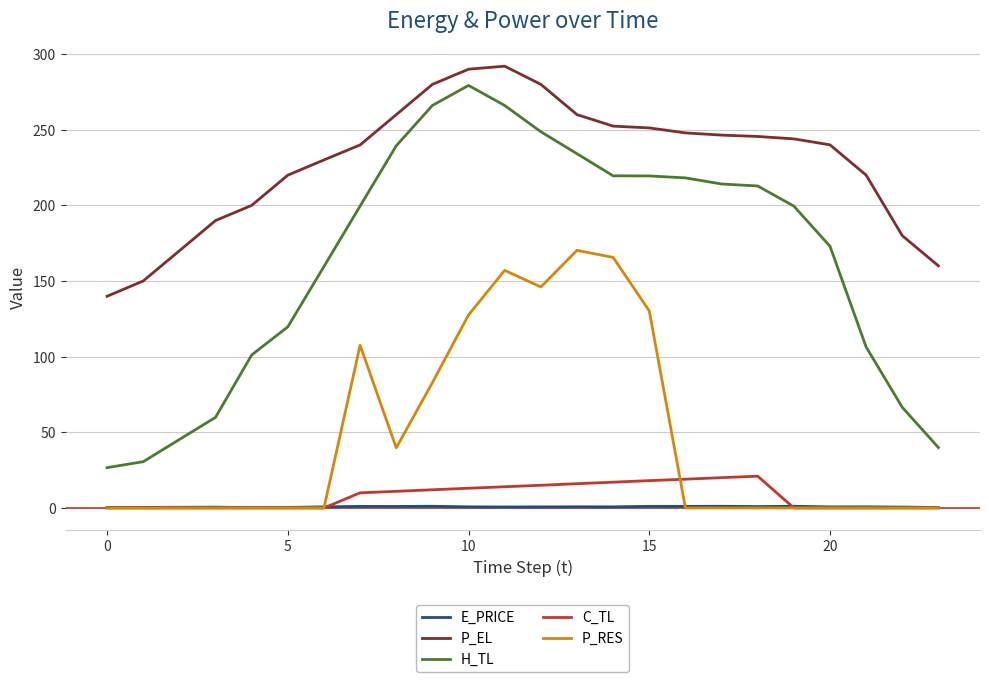

True or false: P_EL and E_PRICE cross at least once.

False